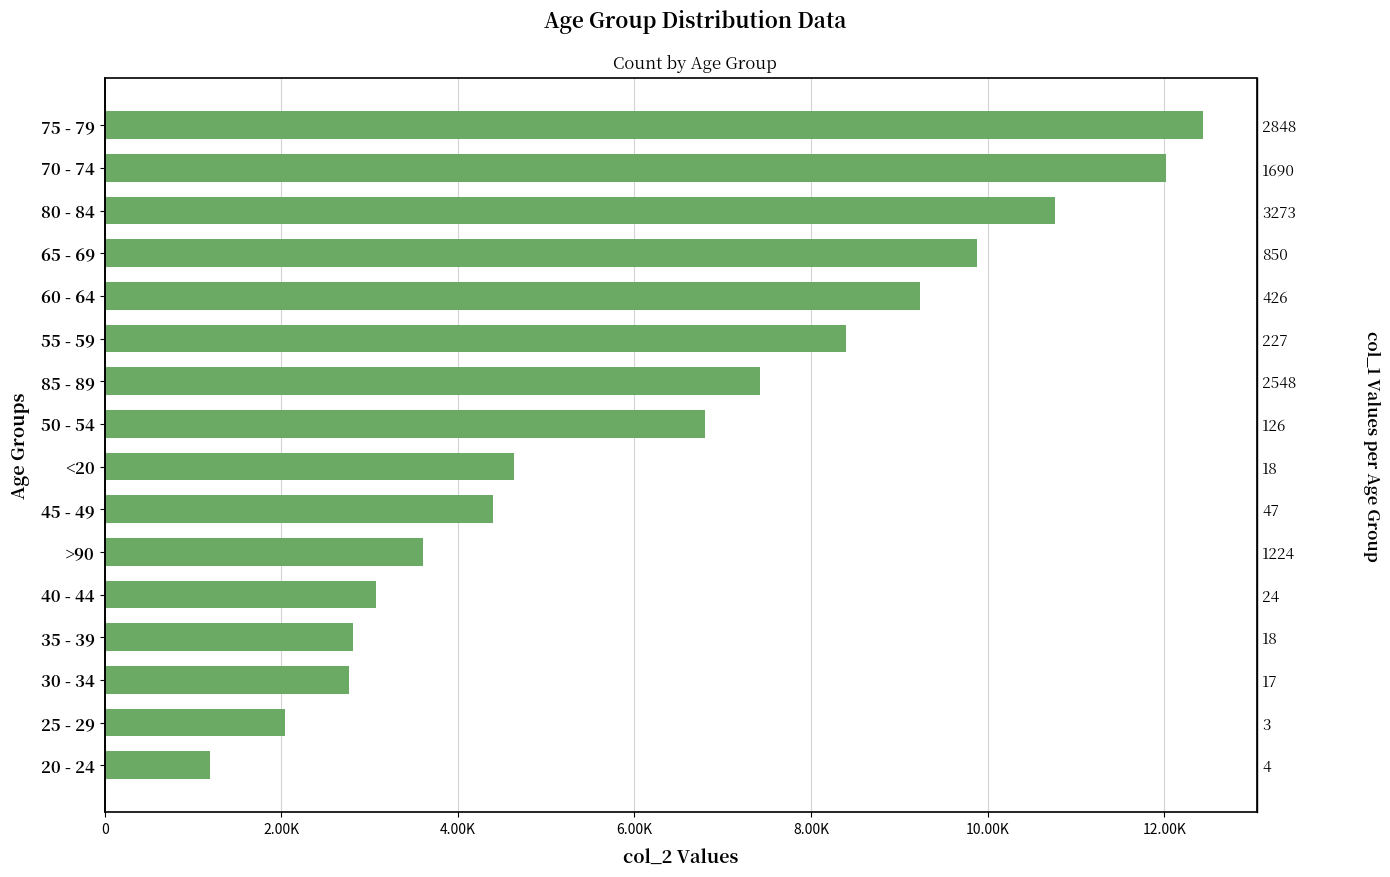

What is the difference between the maximum and minimum values?

11243